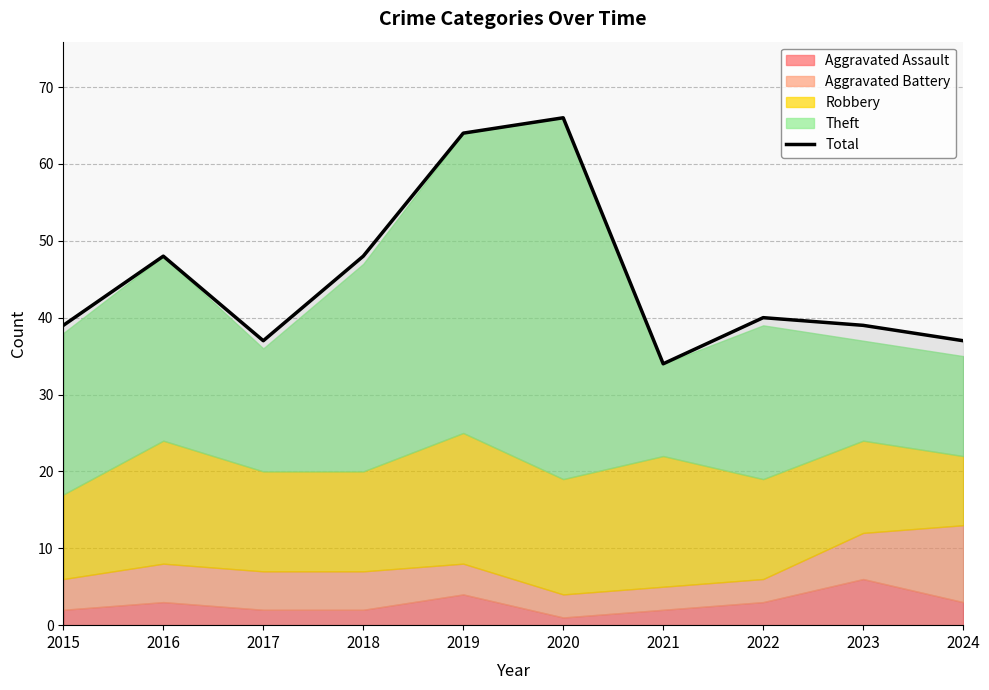

True or false: there are more than 2 points higher than both neighbors.

True